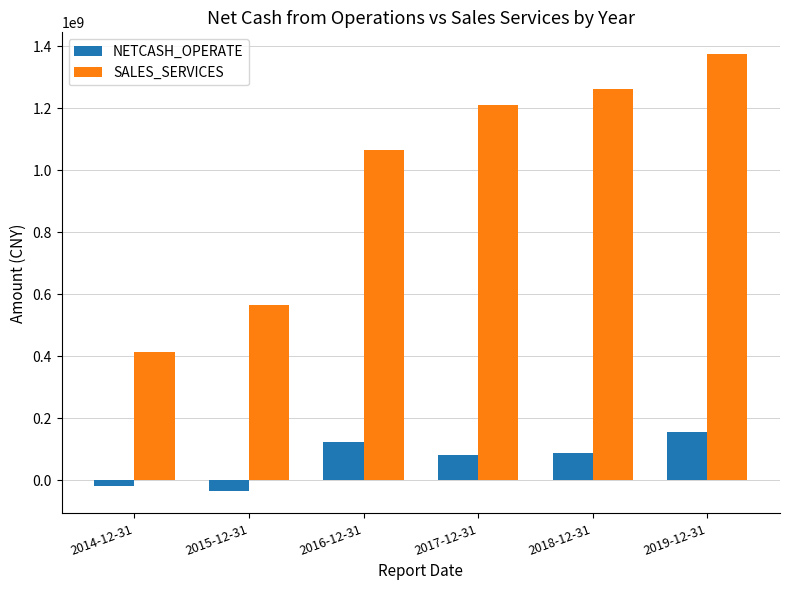

What is the minimum value for SALES_SERVICES?

414678347.4